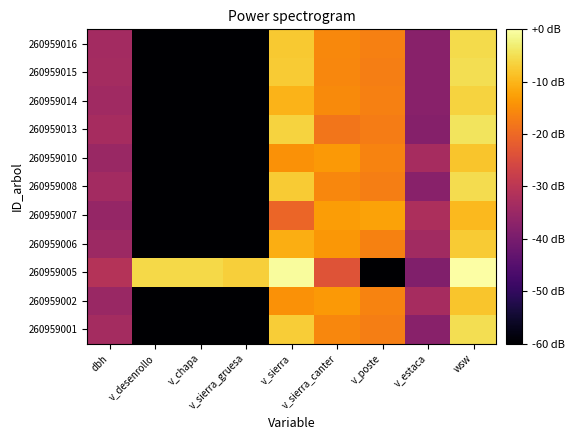

Reading left to right, list all the values displayed in this chart.

260959001: dbh=-33.5	v_desenrollo=-60.0	v_chapa=-60.0	v_sierra_gruesa=-60.0	v_sierra=-7.2	v_sierra_canter=-15.9	v_poste=-17.0	v_estaca=-37.7	wsw=-5.1
260959002: dbh=-35.0	v_desenrollo=-60.0	v_chapa=-60.0	v_sierra_gruesa=-60.0	v_sierra=-14.4	v_sierra_canter=-13.5	v_poste=-16.3	v_estaca=-33.2	wsw=-8.2
260959005: dbh=-31.0	v_desenrollo=-5.7	v_chapa=-5.7	v_sierra_gruesa=-6.9	v_sierra=-0.6	v_sierra_canter=-23.7	v_poste=-60.0	v_estaca=-38.8	wsw=0.0
260959006: dbh=-34.6	v_desenrollo=-60.0	v_chapa=-60.0	v_sierra_gruesa=-60.0	v_sierra=-11.0	v_sierra_canter=-13.8	v_poste=-16.5	v_estaca=-33.9	wsw=-7.3
260959007: dbh=-35.6	v_desenrollo=-60.0	v_chapa=-60.0	v_sierra_gruesa=-60.0	v_sierra=-20.4	v_sierra_canter=-13.1	v_poste=-12.2	v_estaca=-32.3	wsw=-9.6
260959008: dbh=-33.6	v_desenrollo=-60.0	v_chapa=-60.0	v_sierra_gruesa=-60.0	v_sierra=-7.4	v_sierra_canter=-15.8	v_poste=-16.9	v_estaca=-37.7	wsw=-5.2
260959010: dbh=-35.0	v_desenrollo=-60.0	v_chapa=-60.0	v_sierra_gruesa=-60.0	v_sierra=-14.3	v_sierra_canter=-13.5	v_poste=-16.3	v_estaca=-33.1	wsw=-8.1
260959013: dbh=-33.1	v_desenrollo=-60.0	v_chapa=-60.0	v_sierra_gruesa=-60.0	v_sierra=-6.5	v_sierra_canter=-18.3	v_poste=-17.2	v_estaca=-38.0	wsw=-4.2
260959014: dbh=-34.1	v_desenrollo=-60.0	v_chapa=-60.0	v_sierra_gruesa=-60.0	v_sierra=-10.1	v_sierra_canter=-15.4	v_poste=-16.7	v_estaca=-37.6	wsw=-6.4
260959015: dbh=-33.5	v_desenrollo=-60.0	v_chapa=-60.0	v_sierra_gruesa=-60.0	v_sierra=-7.3	v_sierra_canter=-15.9	v_poste=-17.0	v_estaca=-37.7	wsw=-5.1
260959016: dbh=-33.7	v_desenrollo=-60.0	v_chapa=-60.0	v_sierra_gruesa=-60.0	v_sierra=-7.7	v_sierra_canter=-15.7	v_poste=-16.9	v_estaca=-37.7	wsw=-5.6